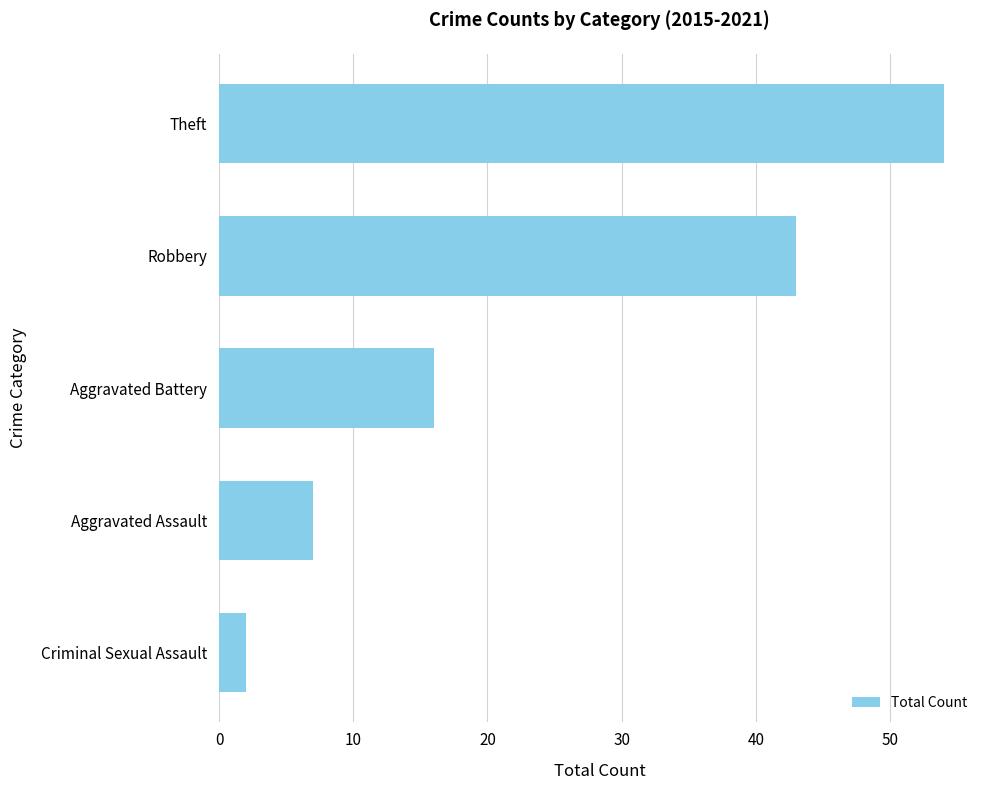

The value at Theft is 15. True or false?

False